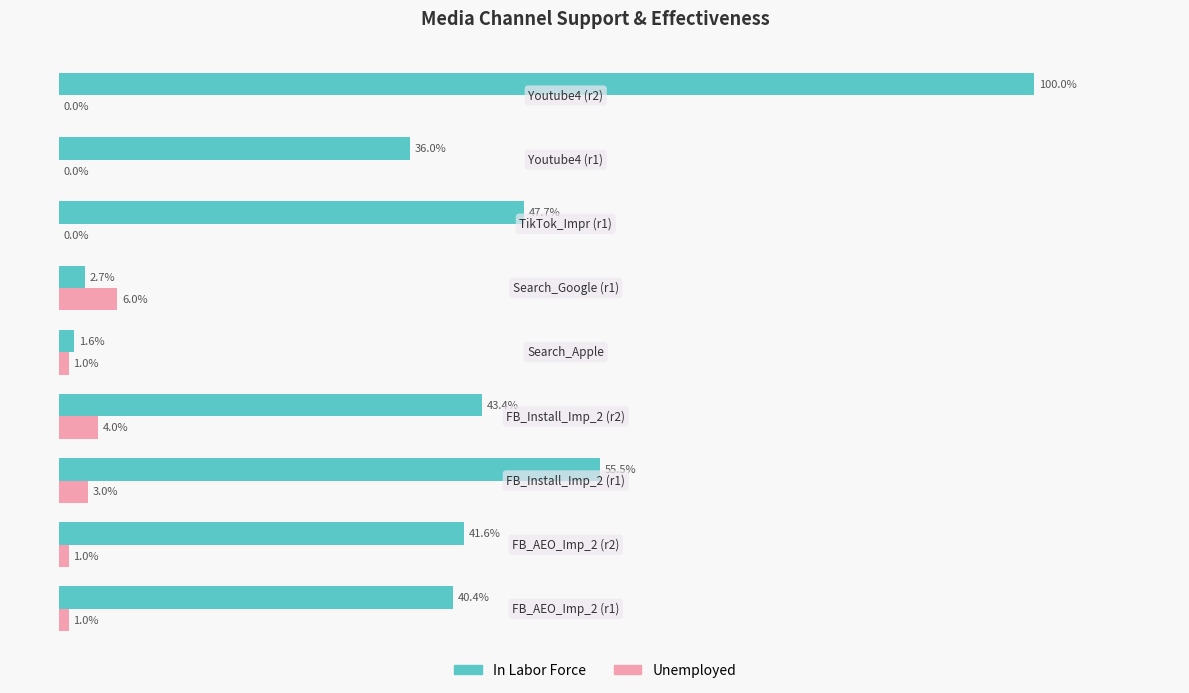

What are all the series names shown in the legend?

In Labor Force, Unemployed